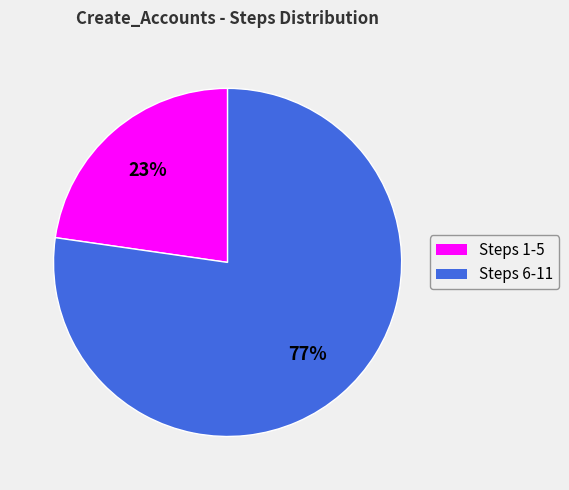

Is there a majority slice in this chart?

Yes